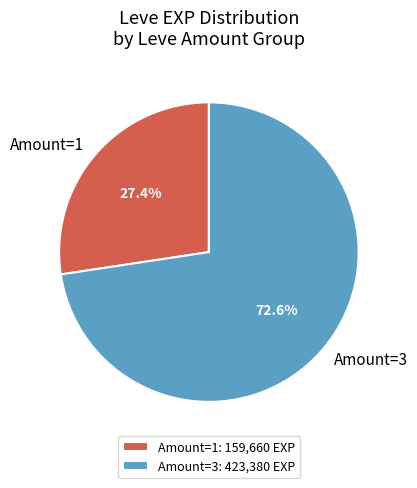

Is the sum of Amount=1 and Amount=3 greater than half?

Yes